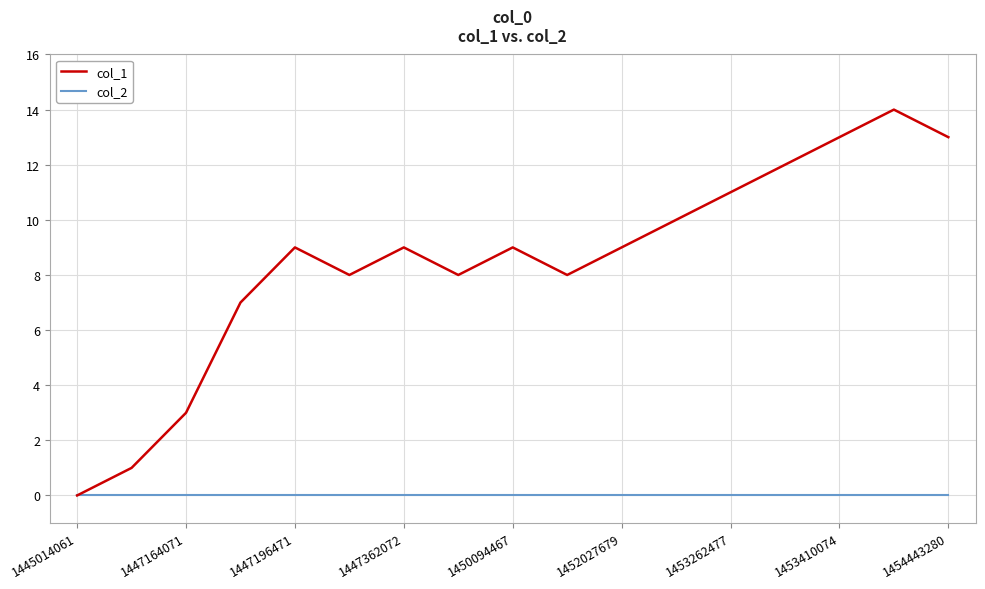

List the series in order of their overall mean, lowest first.

col_2, col_1